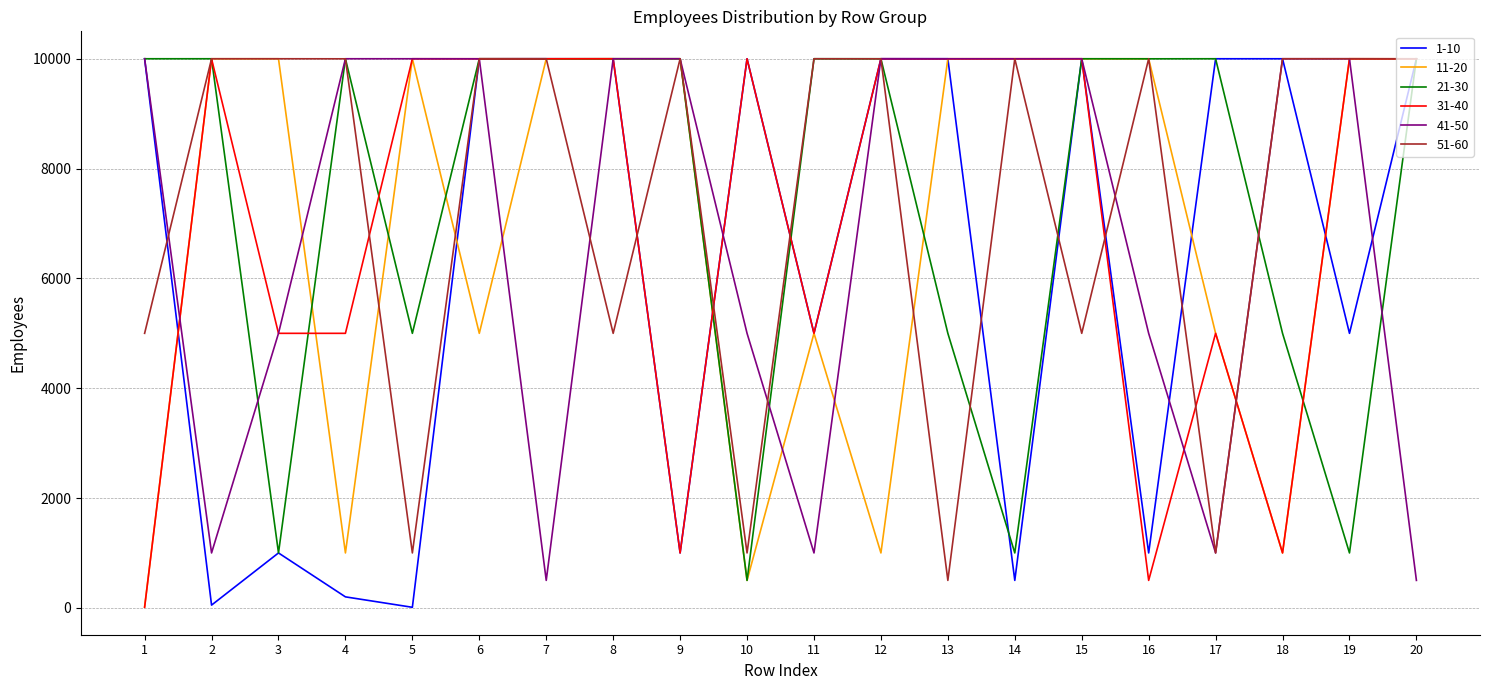

The value of 21-30 at 14 is 566. True or false?

False